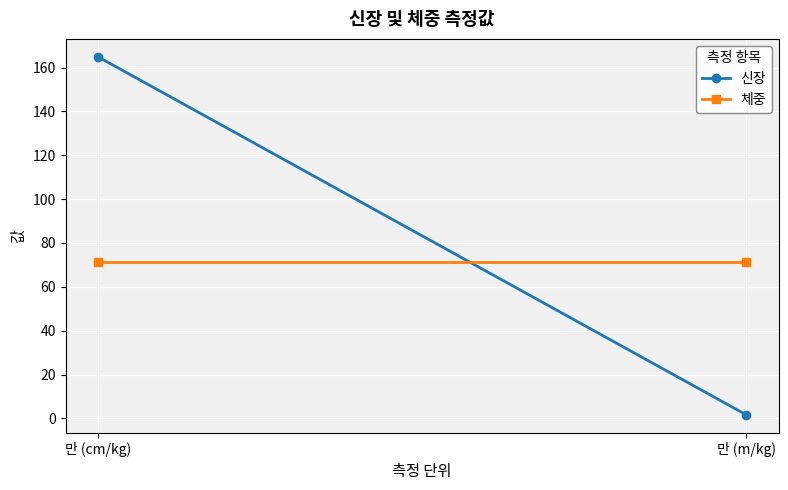

Count the number of data series in this chart.

2